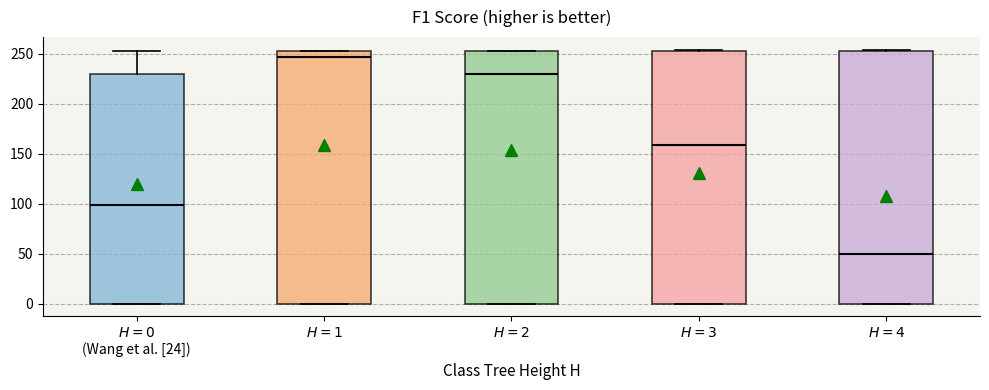

Reading left to right, transcribe this box plot: for each box, give where its median line is, the range the box spans, and where its two whiskers end, as read against the y-axis. The values are not printed on the chart, so give them approximately, as read against the axis.

$H=0$ (Wang et al. [24]): median 100, box 0 to 230, whiskers 0 to 255
$H=1$: median 245, box 0 to 255, whiskers 0 to 255
$H=2$: median 230, box 0 to 255, whiskers 0 to 255
$H=3$: median 160, box 0 to 255, whiskers 0 to 255
$H=4$: median 50, box 0 to 255, whiskers 0 to 255